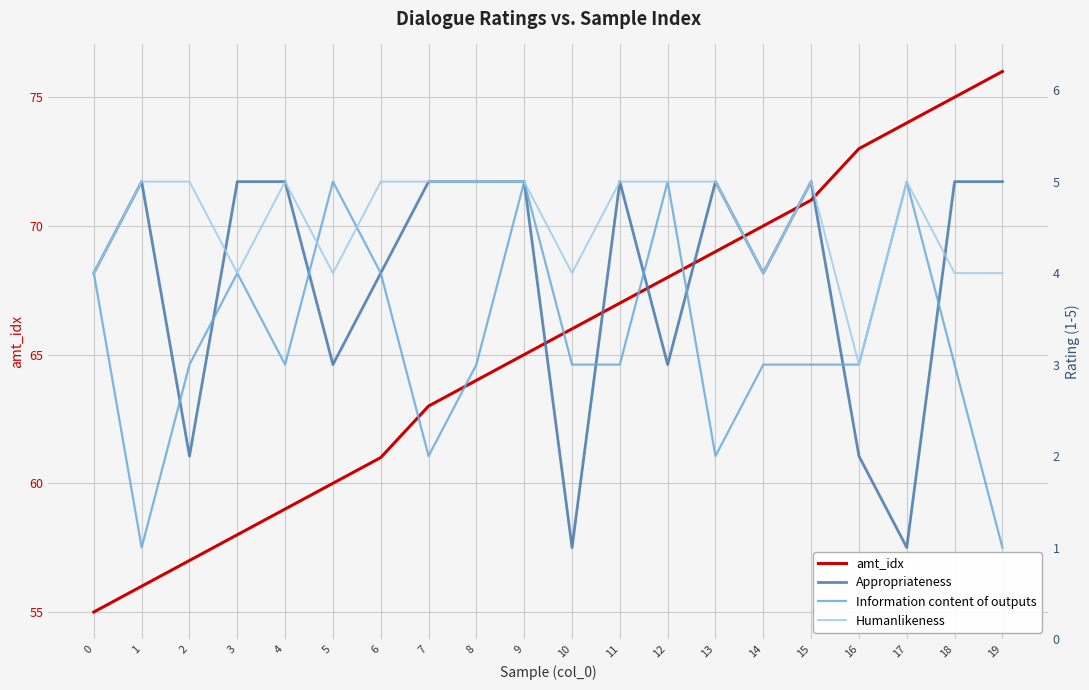

Reading right to left, transcribe all the data shown in this chart.

amt_idx: 76	75	74	73	71	70	69	68	67	66	65	64	63	61	60	59	58	57	56	55
Appropriateness: 5	5	1	2	5	4	5	3	5	1	5	5	5	4	3	5	5	2	5	4
Information content of outputs: 1	3	5	3	3	3	2	5	3	3	5	3	2	4	5	3	4	3	1	4
Humanlikeness: 4	4	5	3	5	4	5	5	5	4	5	5	5	5	4	5	4	5	5	4